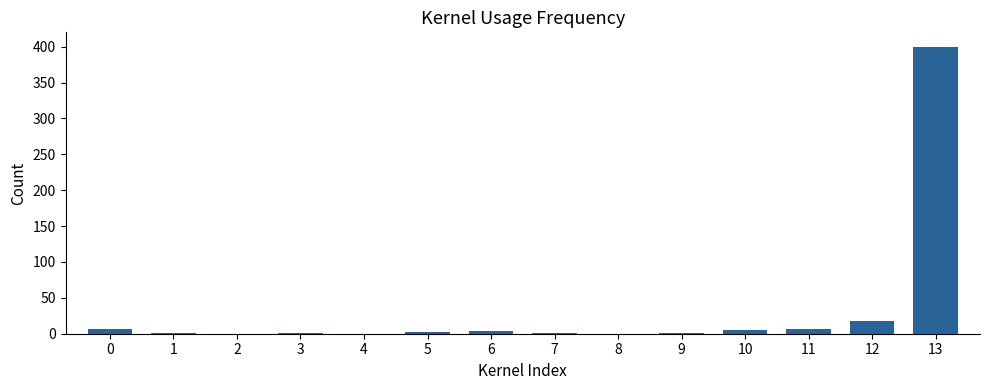

What is the maximum value shown in the chart?

400.0